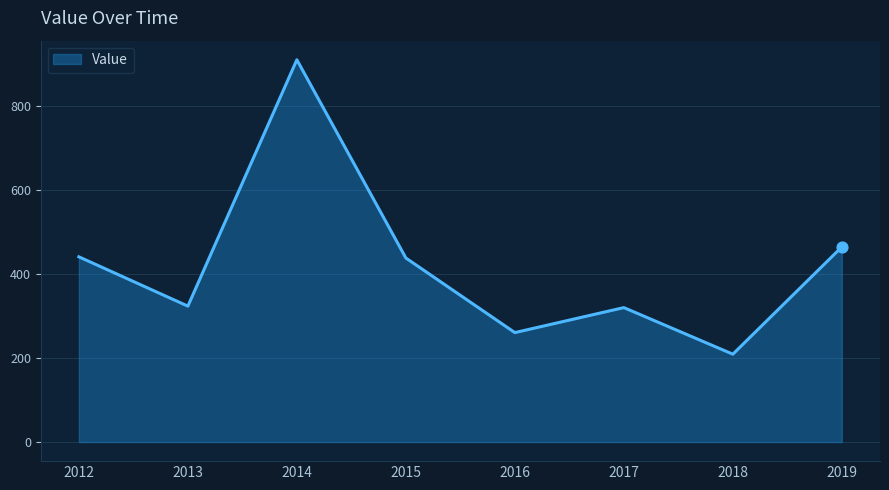

What is the ratio of the value at 2015 to the value at 2013?

1.4